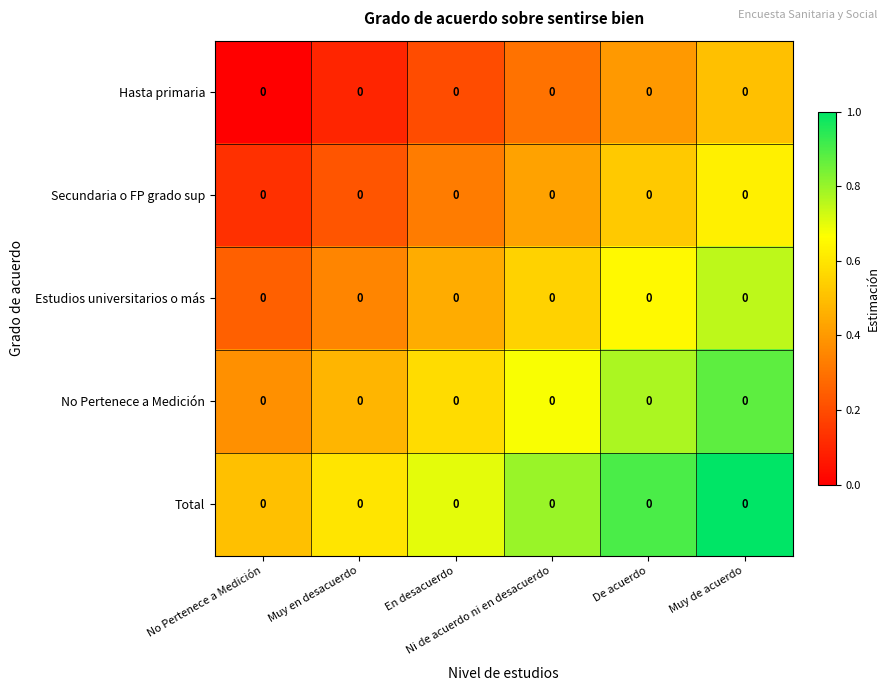

Rank the series at No Pertenece a Medición from highest to lowest value.

Total, No Pertenece a Medición, Estudios universitarios o más, Secundaria o FP grado sup, Hasta primaria